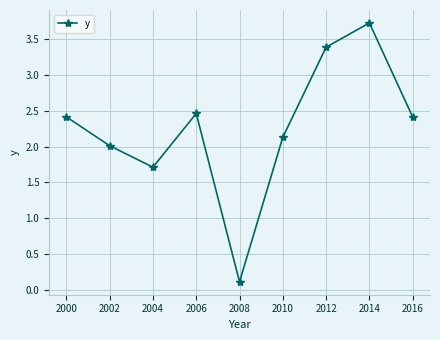

The chart shows a value of 1.7 at 2004. True or false?

True